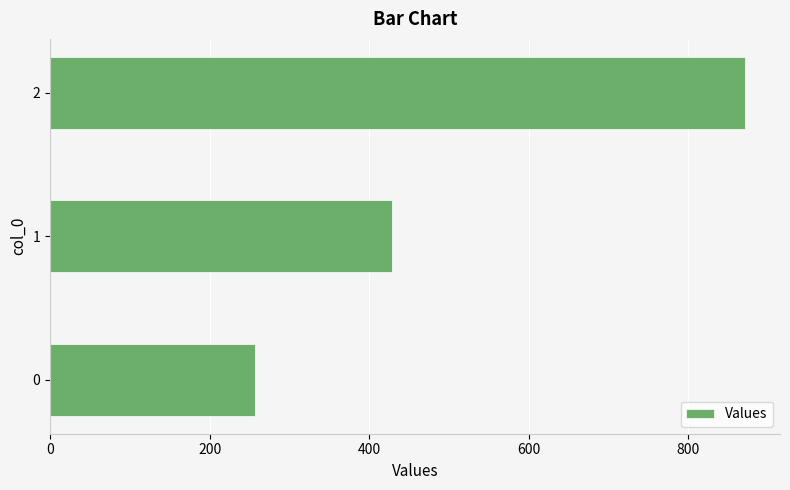

Reading bottom to top, what are all the values shown in this chart?

257.1	428.6	871.4